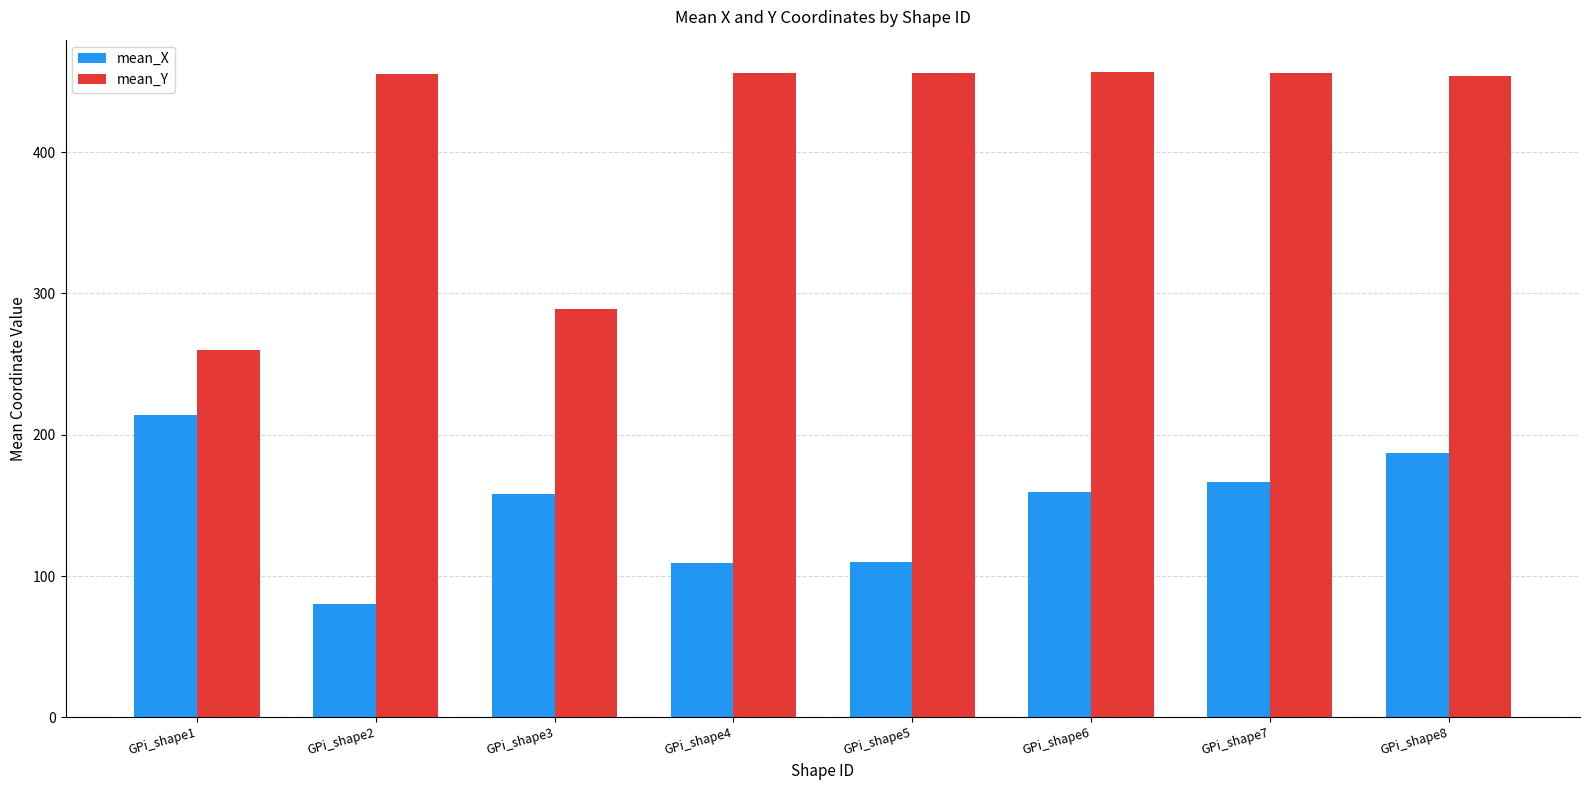

Rank the series by their maximum value, from lowest to highest.

mean_X, mean_Y